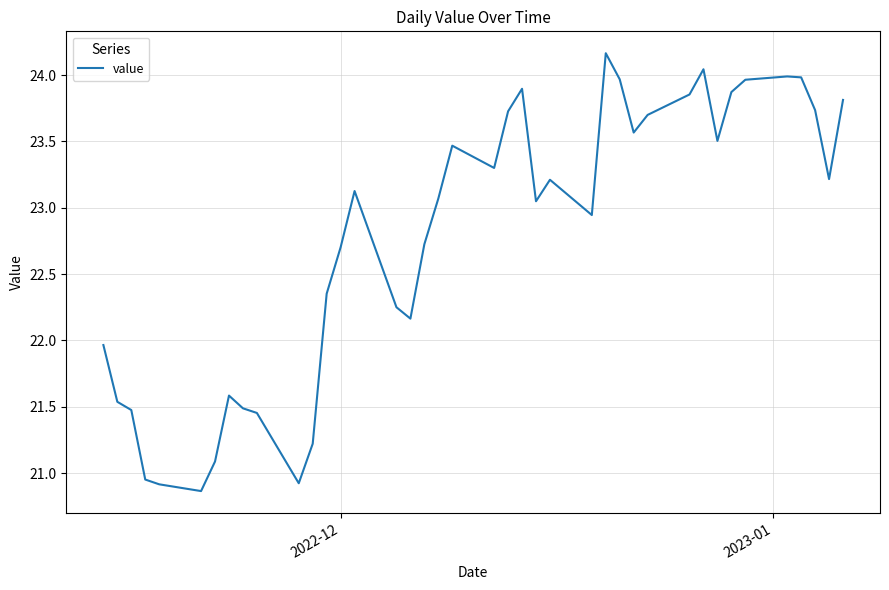

What is the greatest value displayed?

24.2